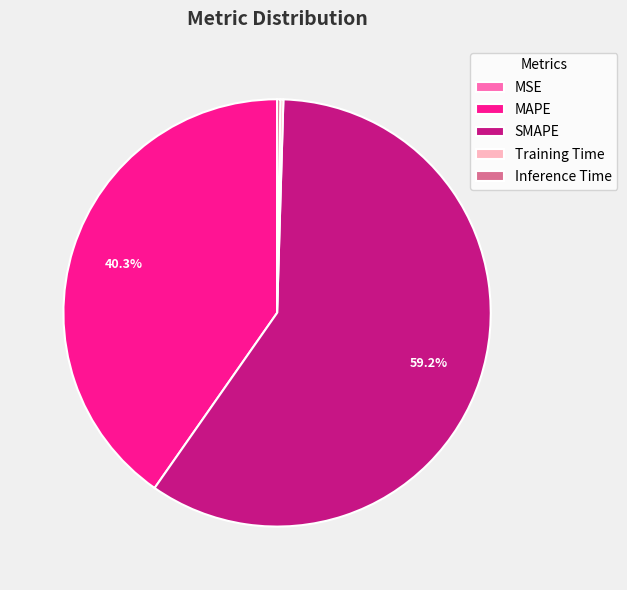

Which category has the biggest portion of the pie?

SMAPE